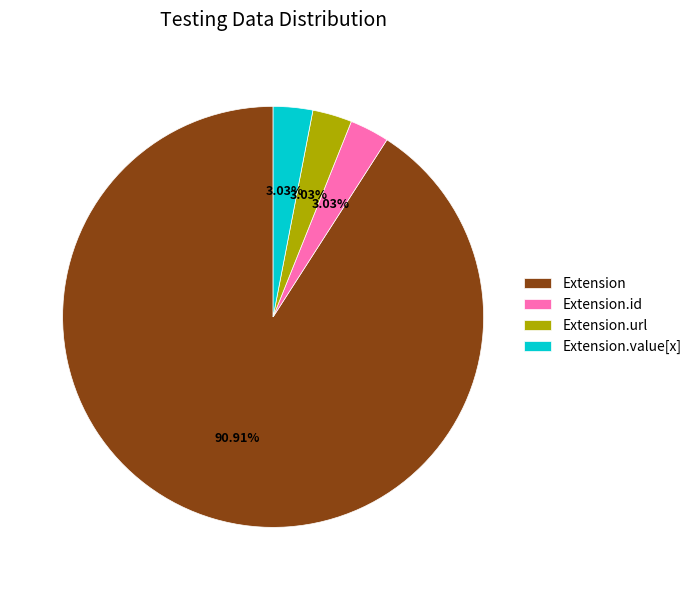

Which category has the biggest portion of the pie?

Extension